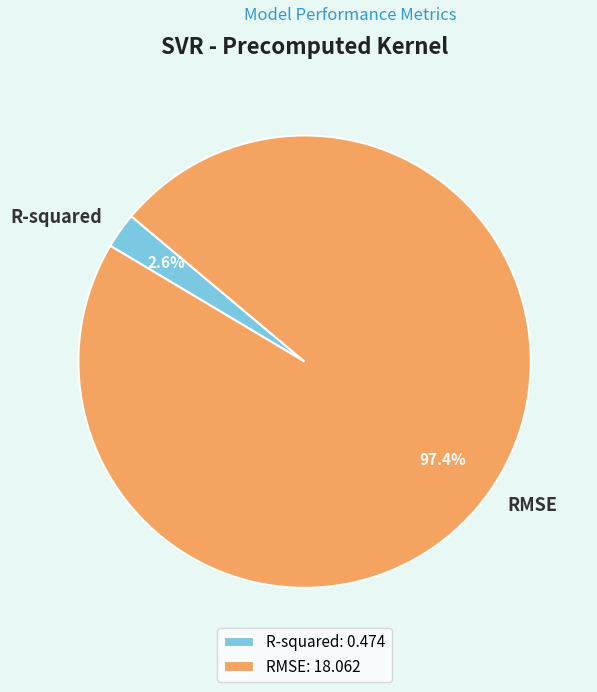

To the nearest percent, what is the difference between the R-squared and RMSE slice percentages?

95%